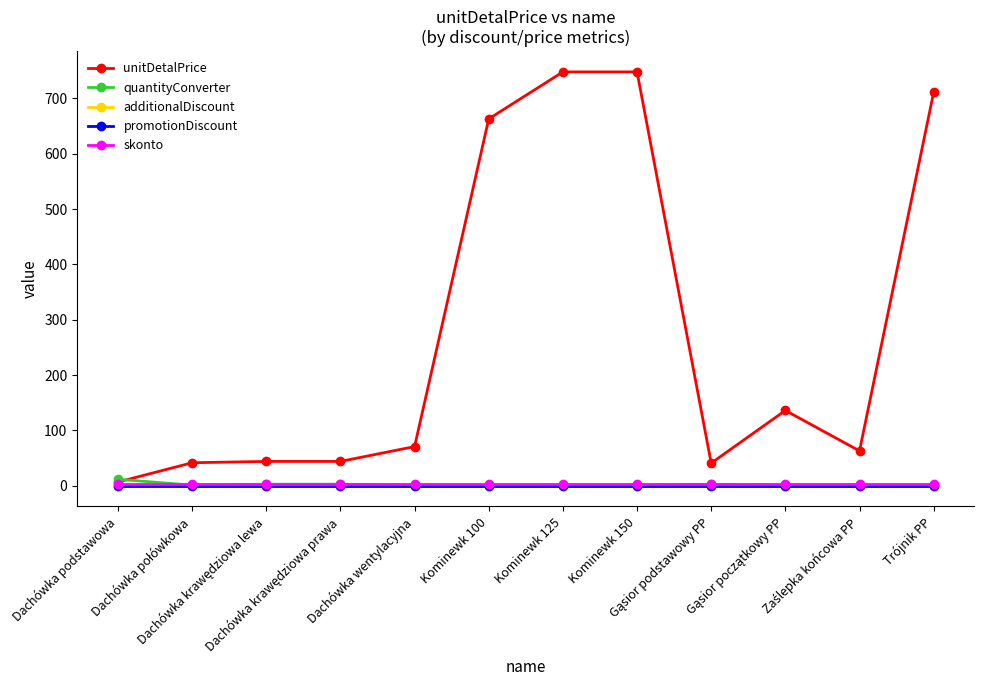

Which label corresponds to the largest value in the chart?

Kominewk 125